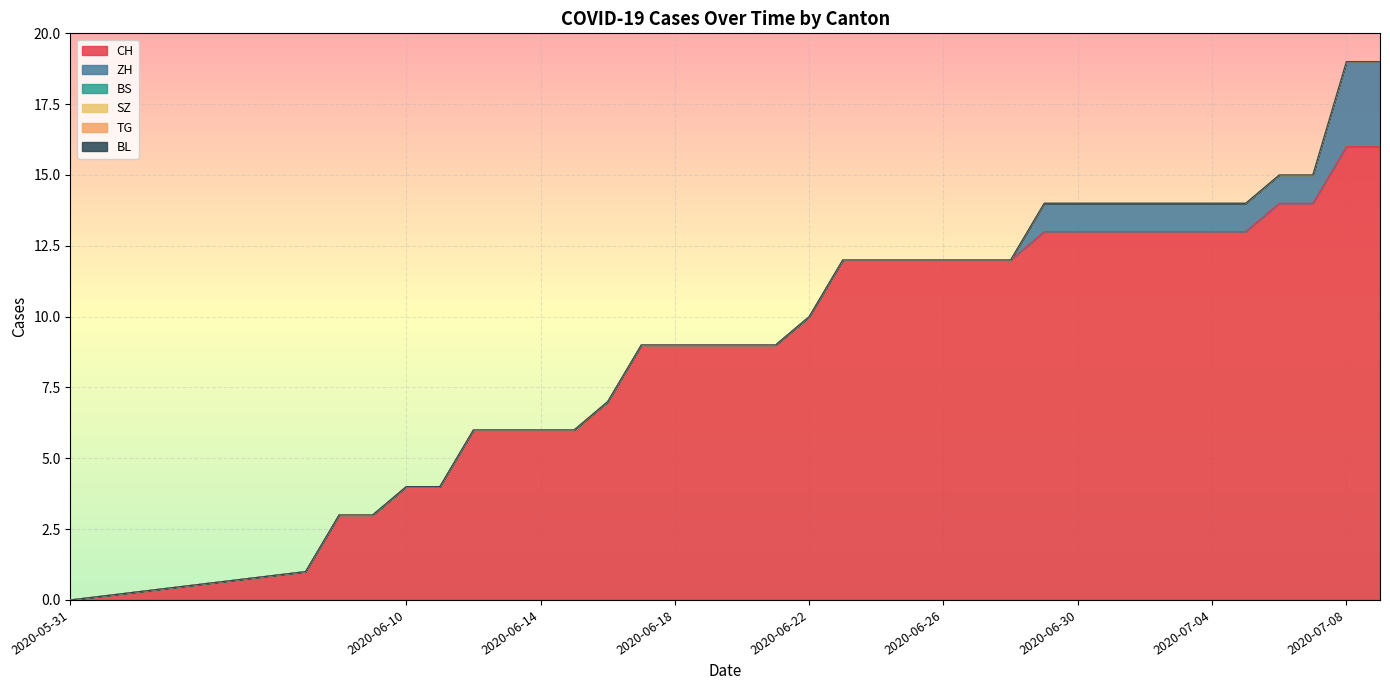

At how many categories does at least one series exceed 6?

24